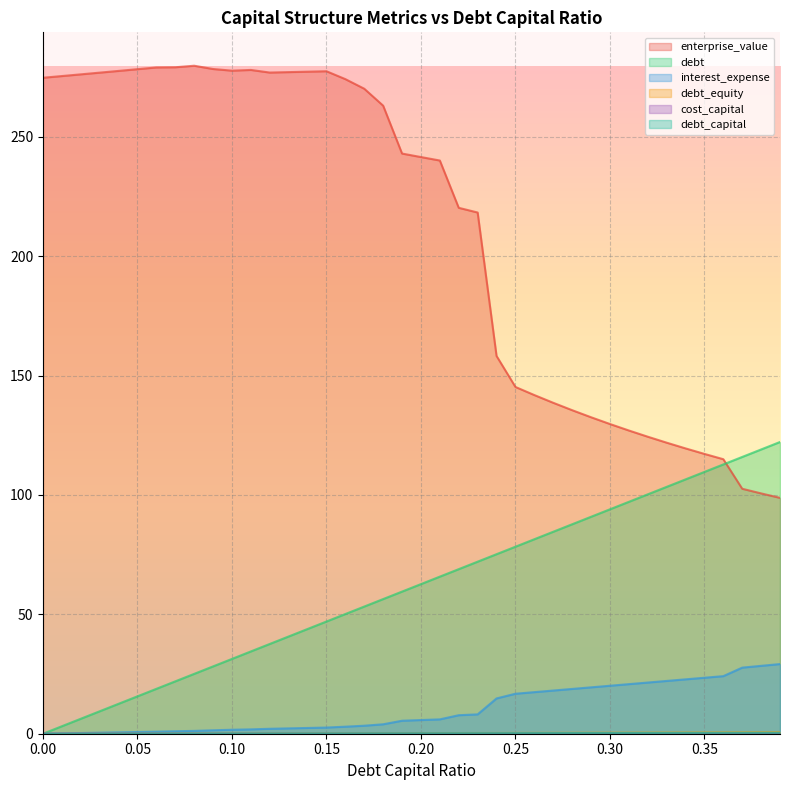

What is the difference between the maximum and minimum values in the enterprise_value series?

181.0